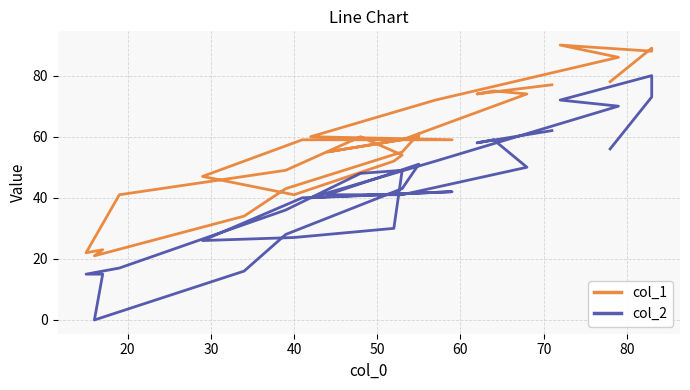

How many data points does each series have?

30